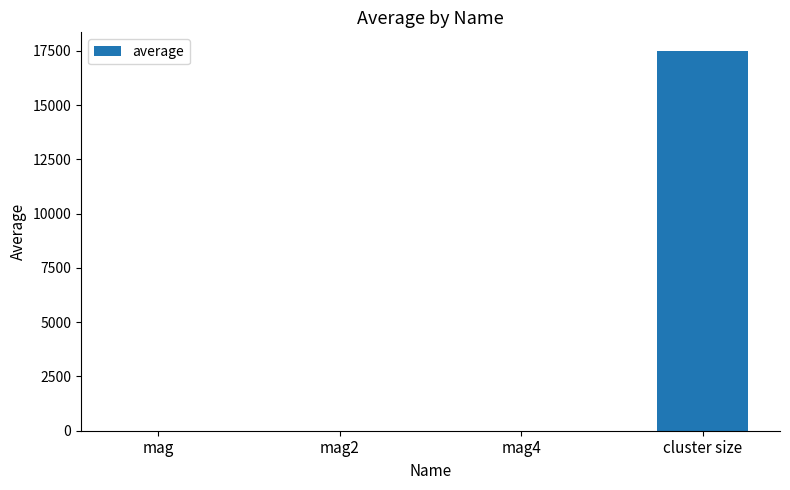

What is the sum of all values?

17480.1